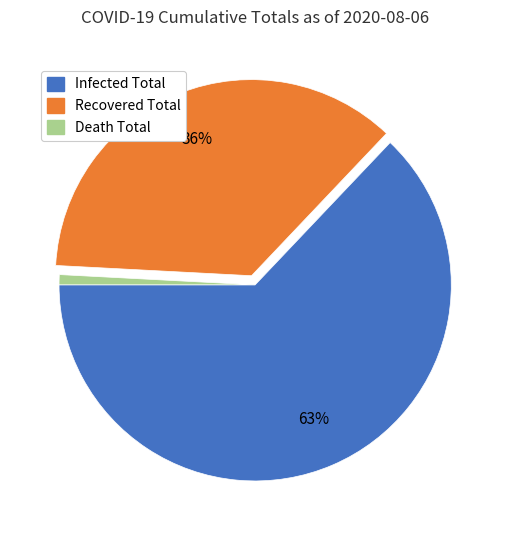

Count the number of slices in the pie.

3